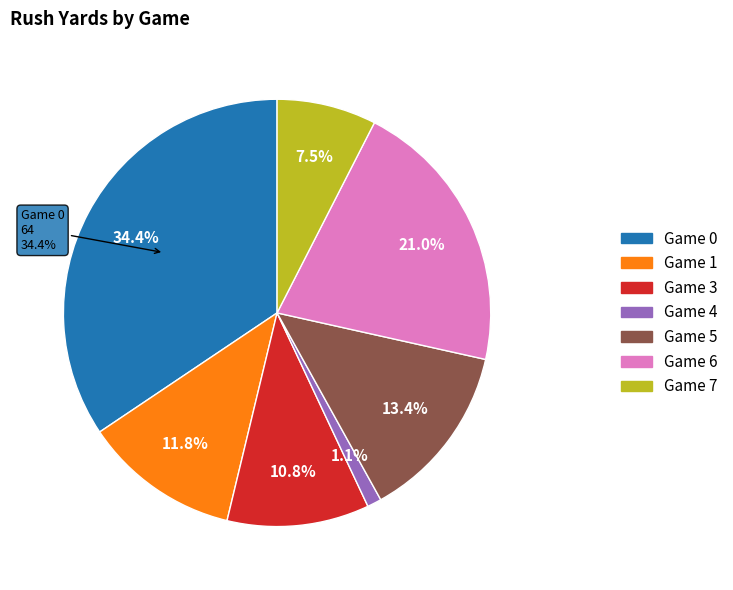

Between 6 and 5, which is larger?

6